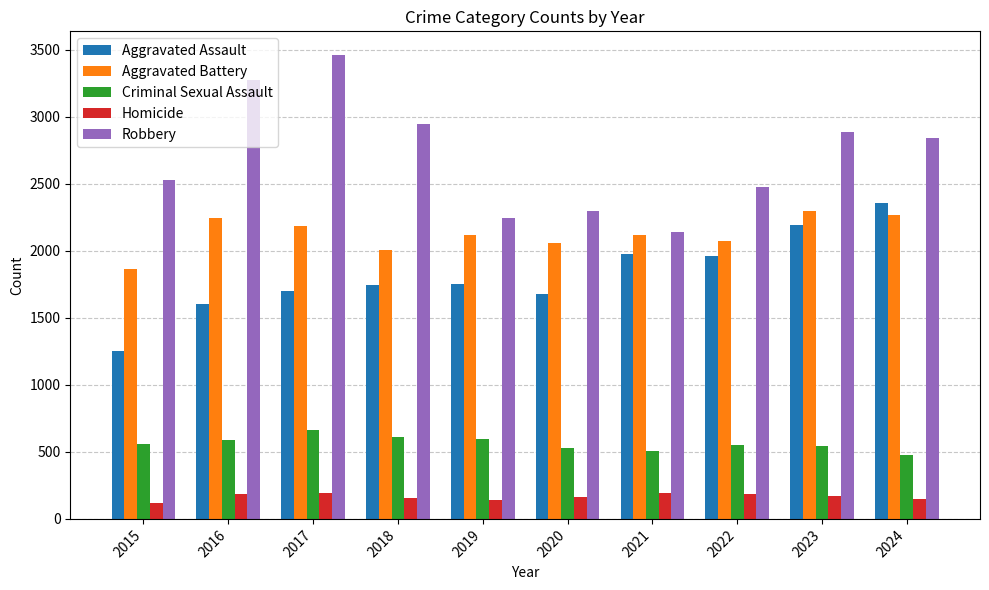

Which category has the lowest value in the Robbery series?

2021